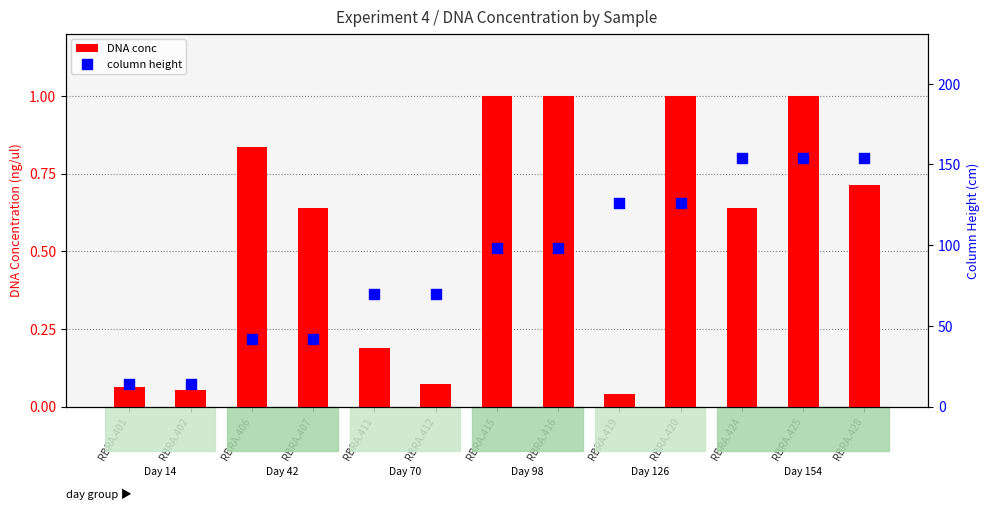

What are all the series names shown in the legend?

DNA conc, column height